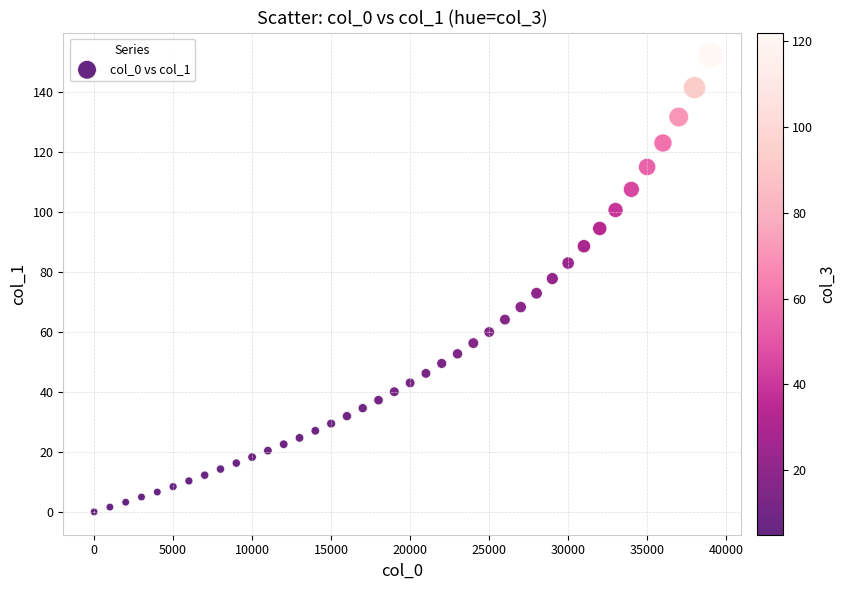

What is the range of X values (max minus min)?

39000.0